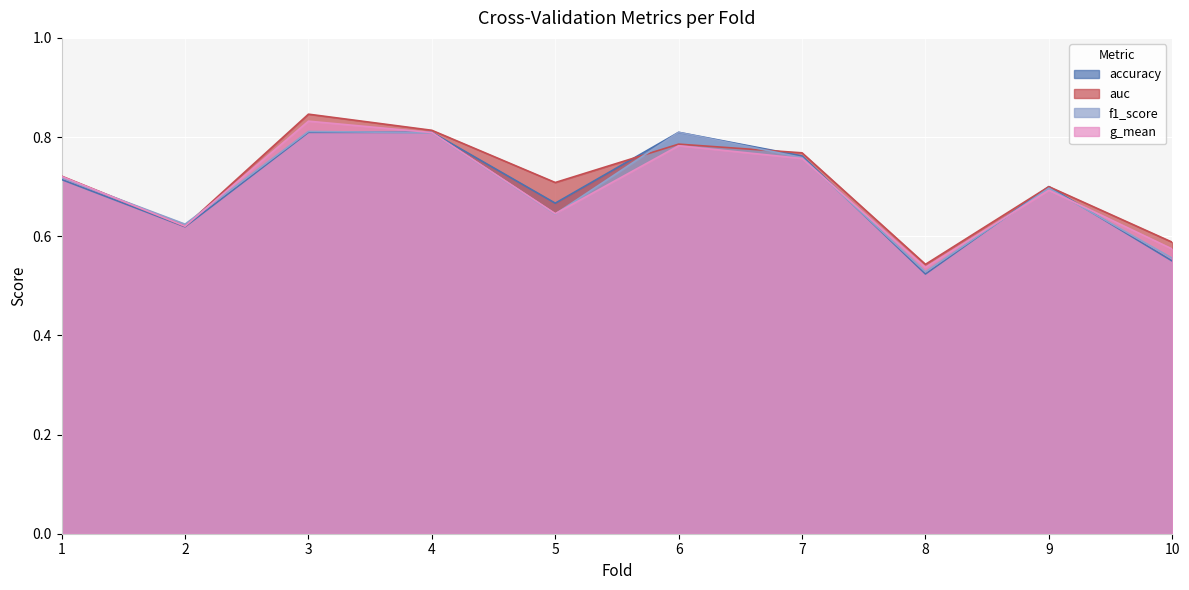

Between 8 and 9, which series saw the biggest shift?

accuracy